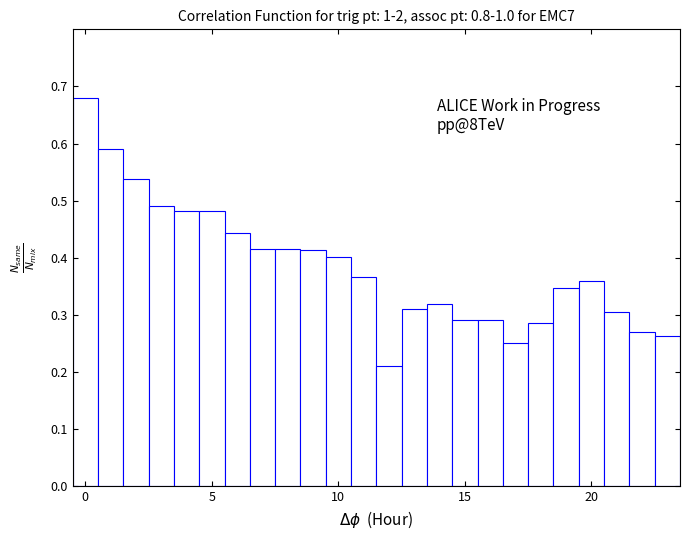

Read against the x-axis, roughly where is the centre of the tallest bar?

0.0